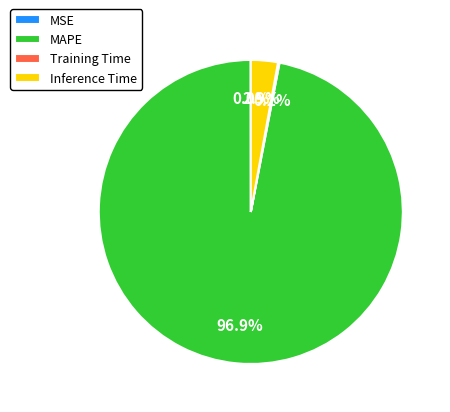

What portion of the pie excludes MAPE?

3.1%